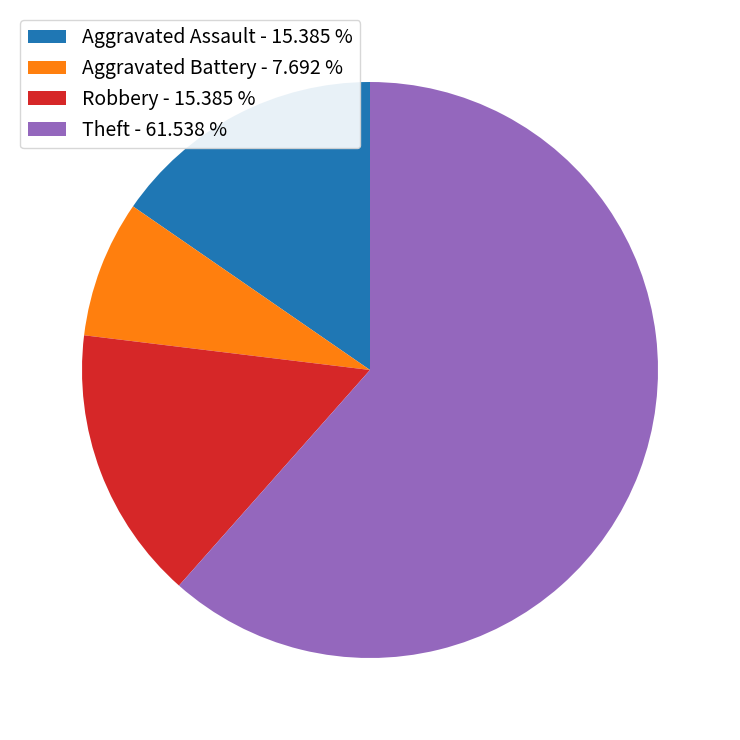

How many segments does this pie chart have?

4